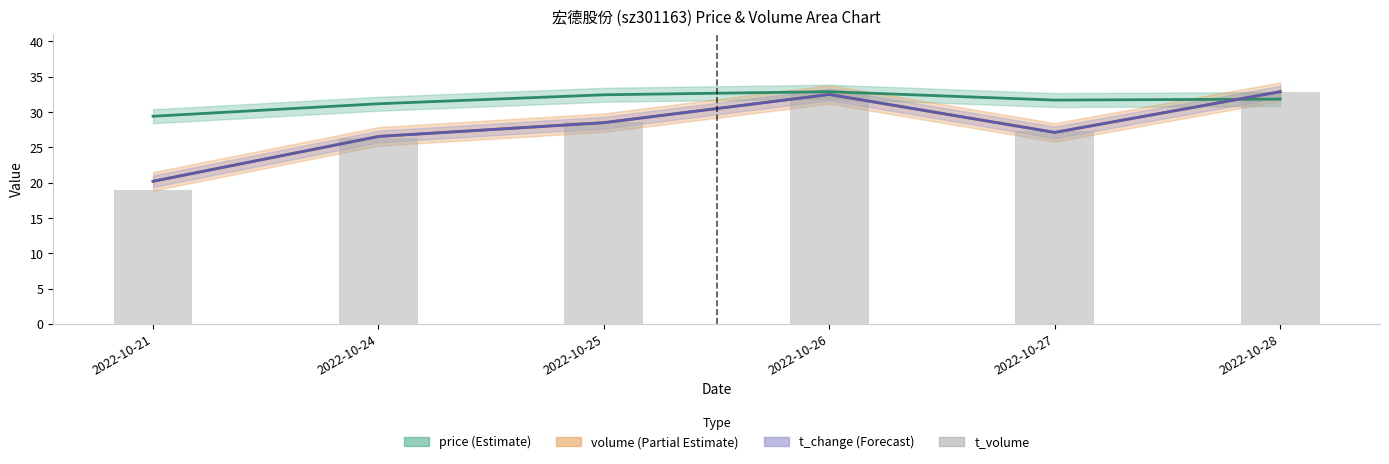

What is the sum of all t_volume values?

167.8